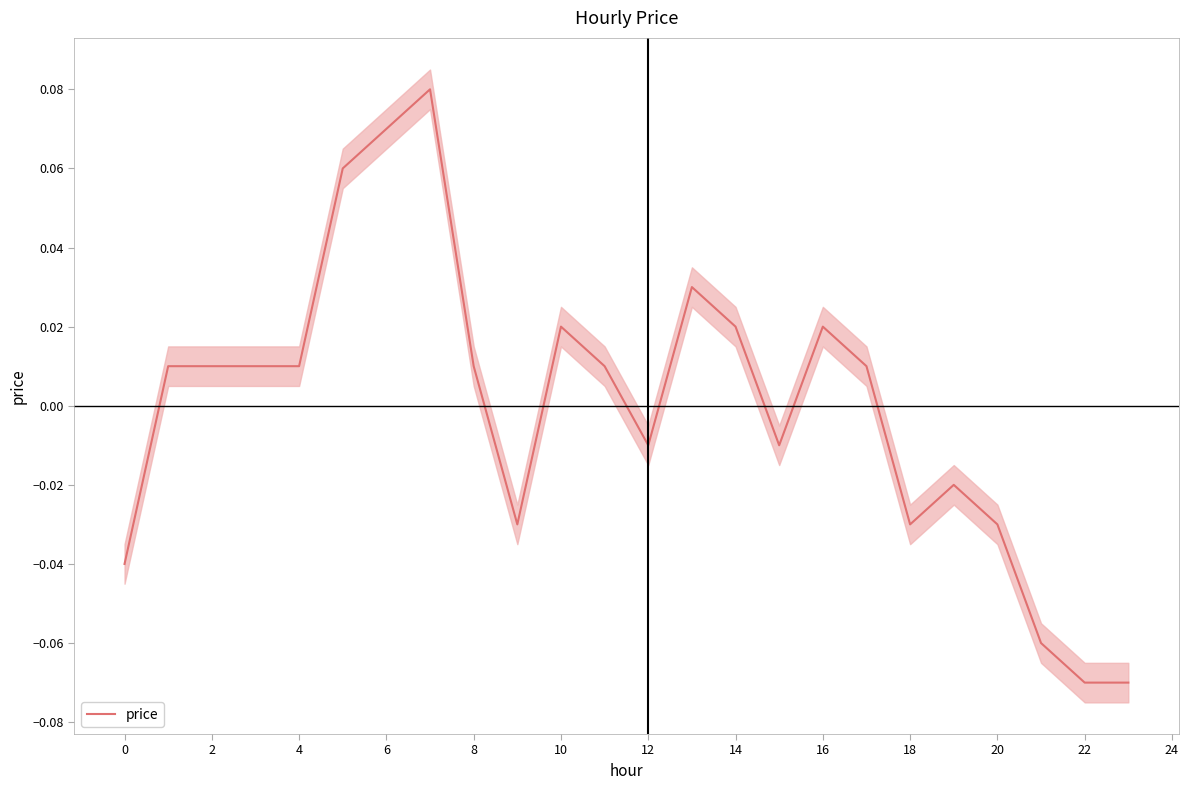

What is the change in value from 0 to 8?

+0.1